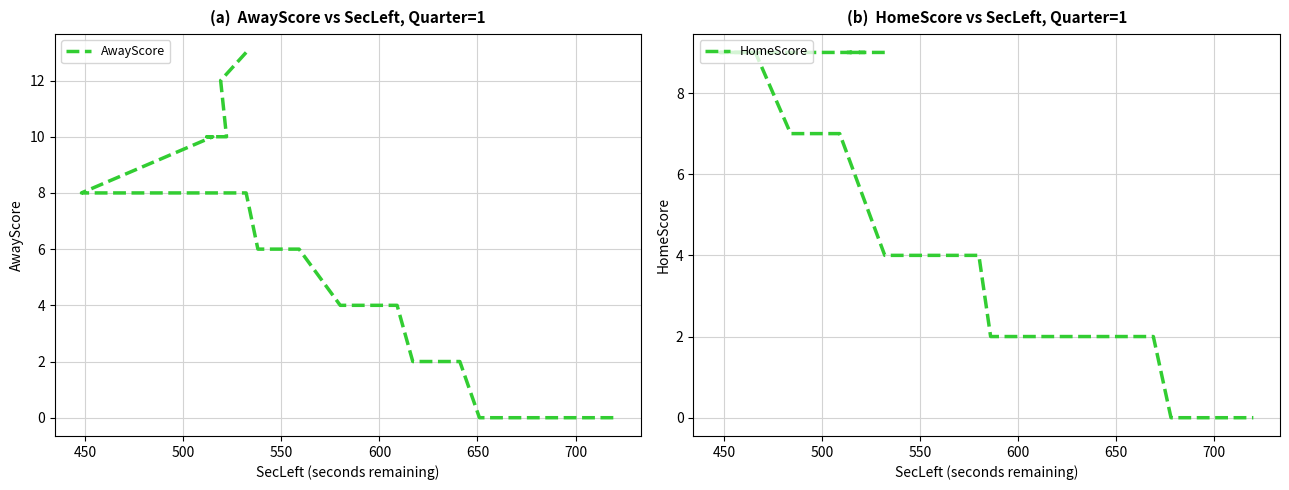

What is the maximum value for AwayScore?

13